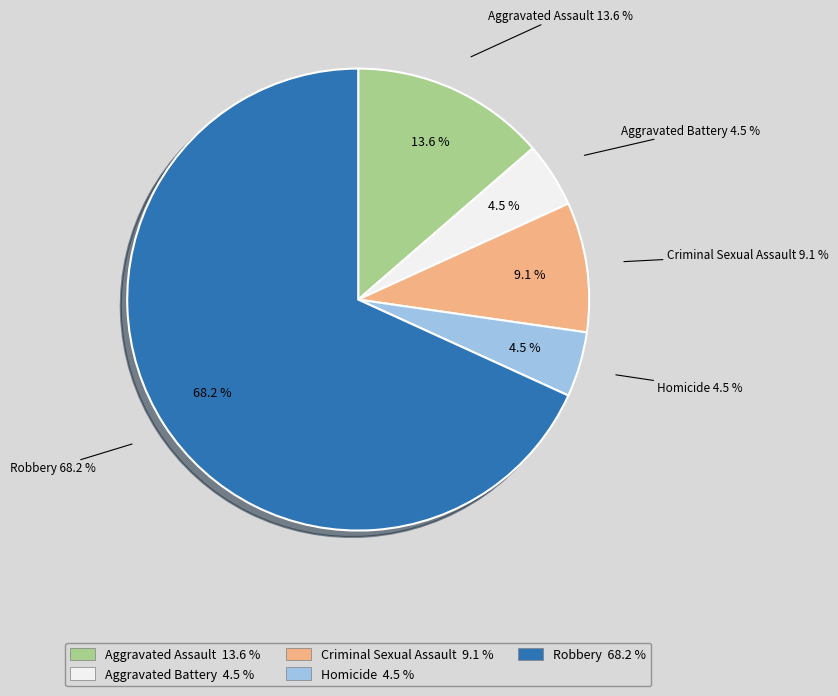

Rank the categories by value from highest to lowest.

Robbery, Aggravated Assault, Criminal Sexual Assault, Aggravated Battery, Homicide